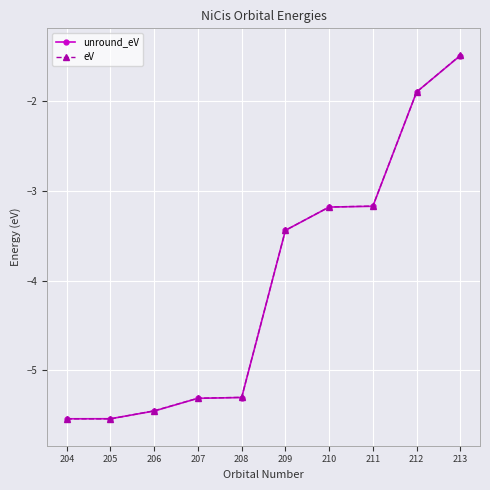

What is the value of the unround_eV point at the 8th from the left?

-3.2